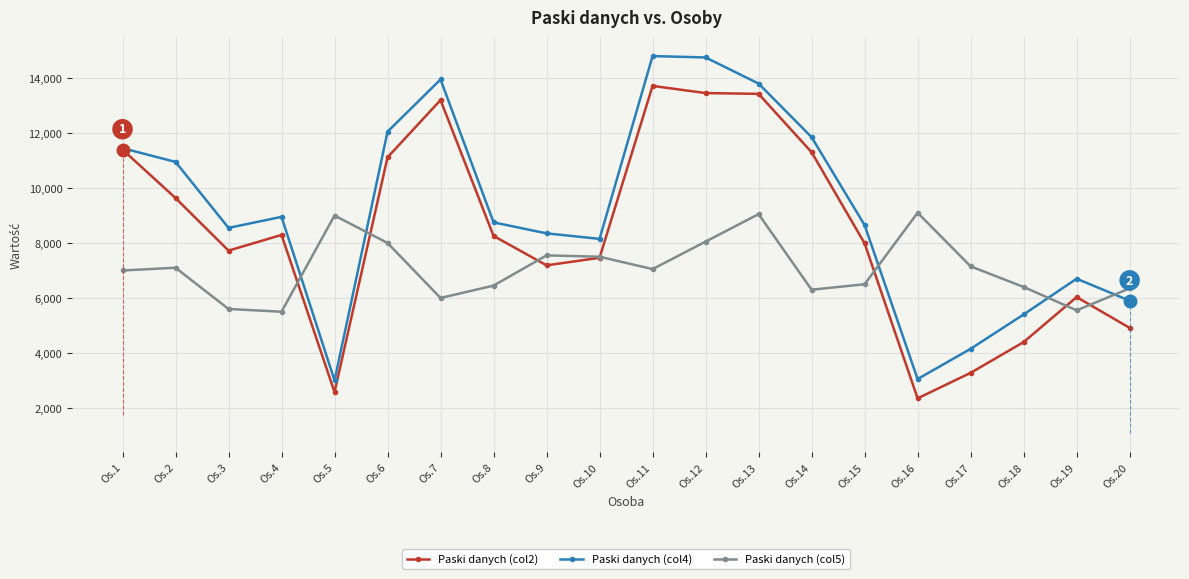

How many interior local valleys does the Paski danych (col5) series have?

5